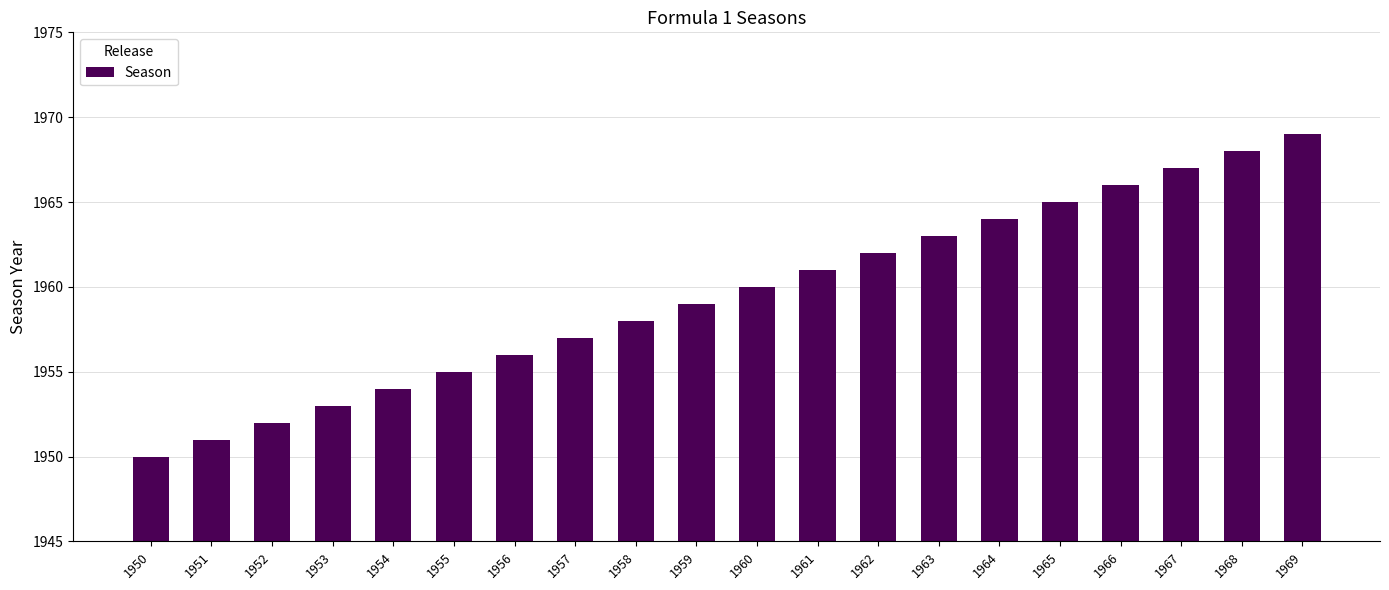

What is the value of the 20th bar from the left?

1969